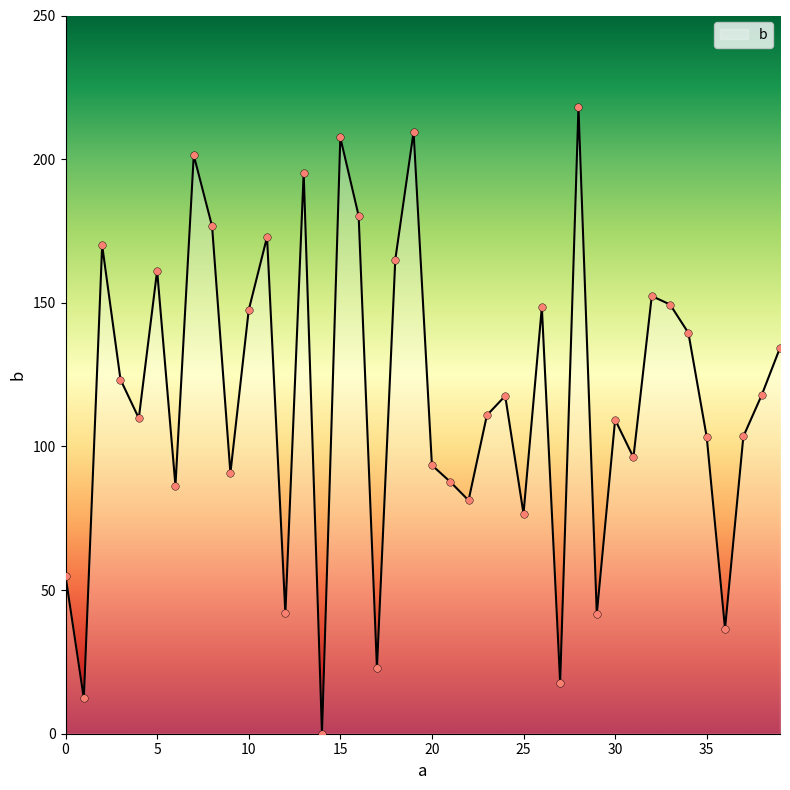

What is the greatest value displayed?

218.1